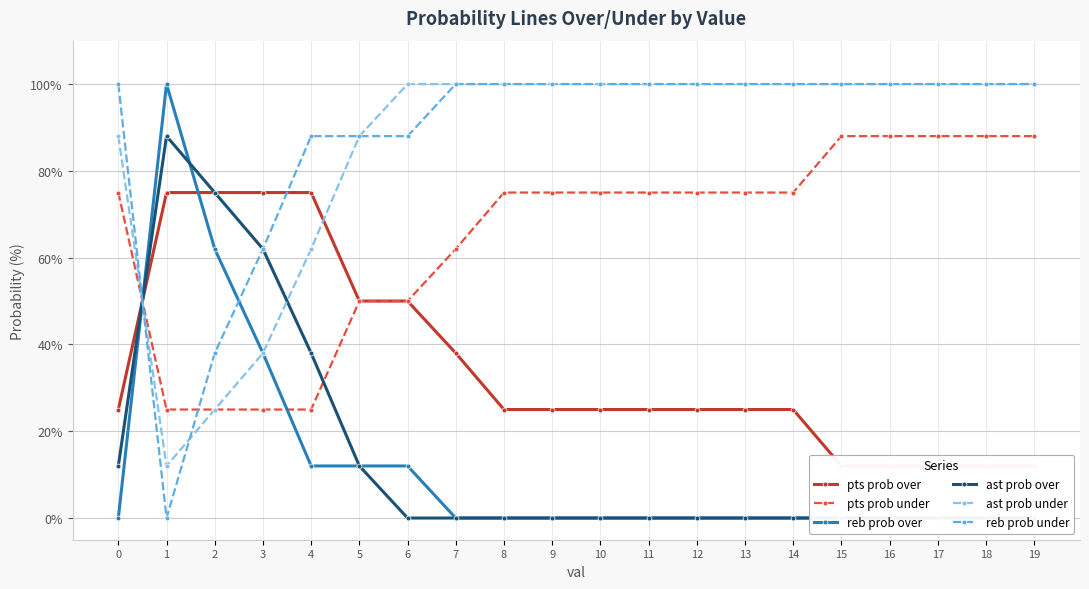

Is the value of pts prob over at 15 greater than the value of reb prob over at 16?

Yes